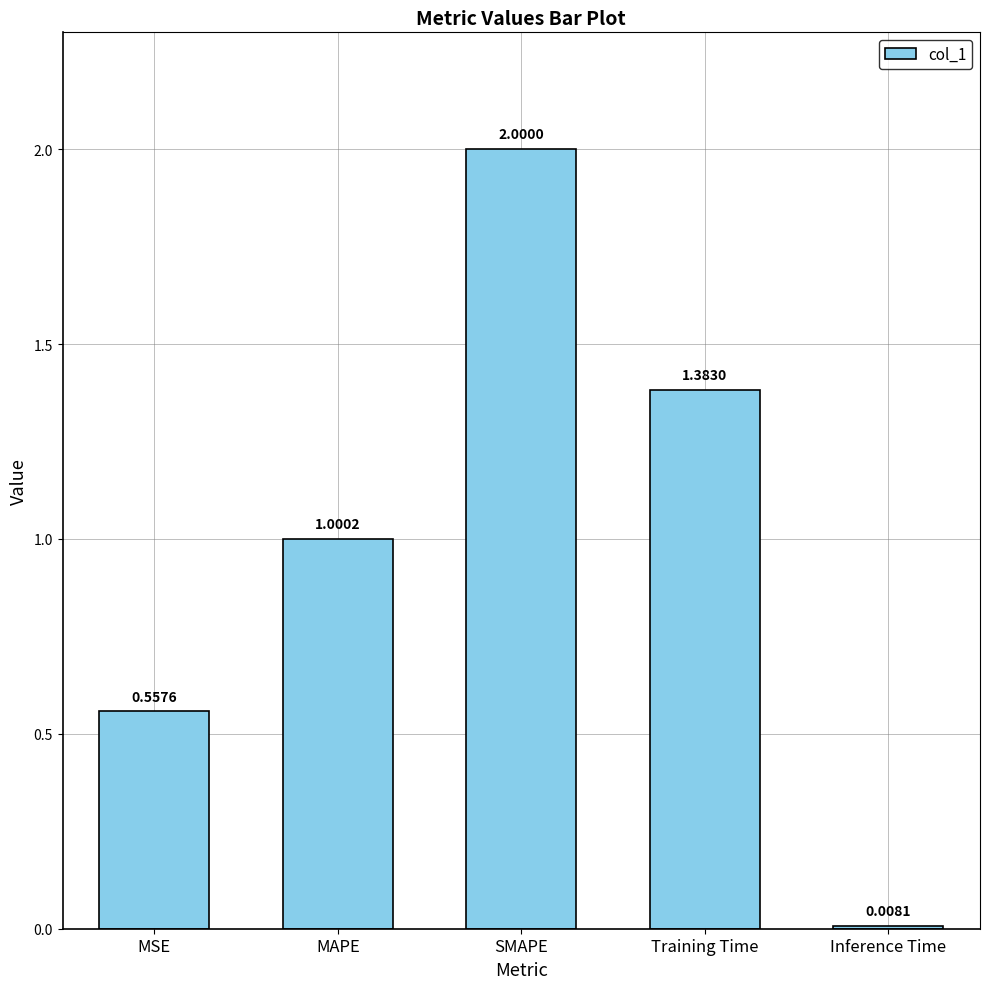

What is the label of the 4th bar from the left?

Training Time